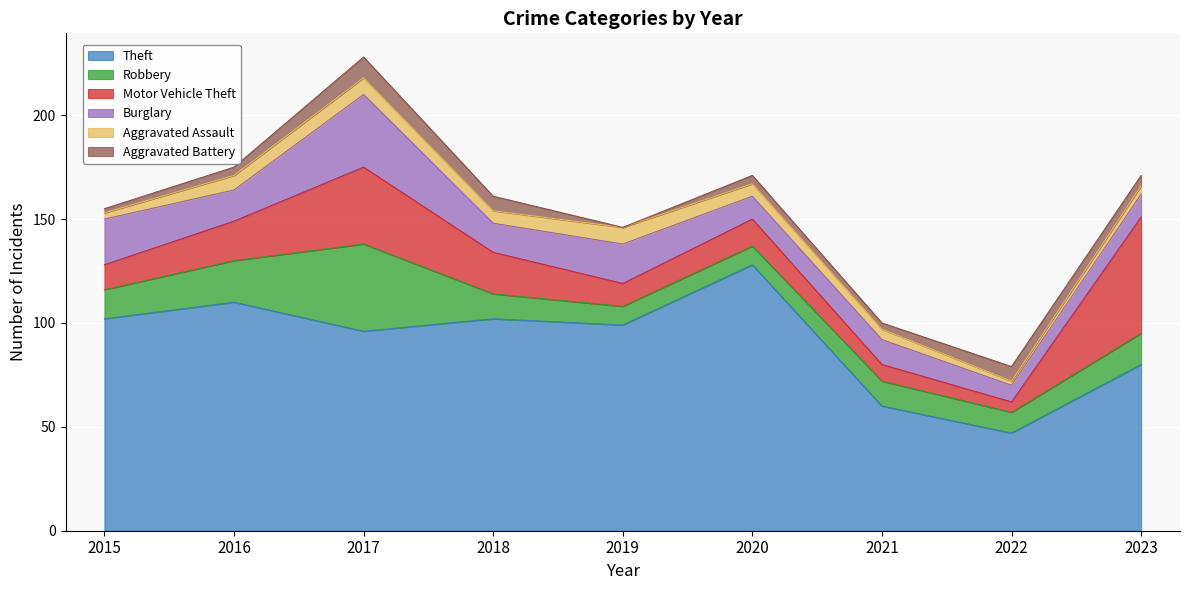

How many lines are shown in the chart?

6